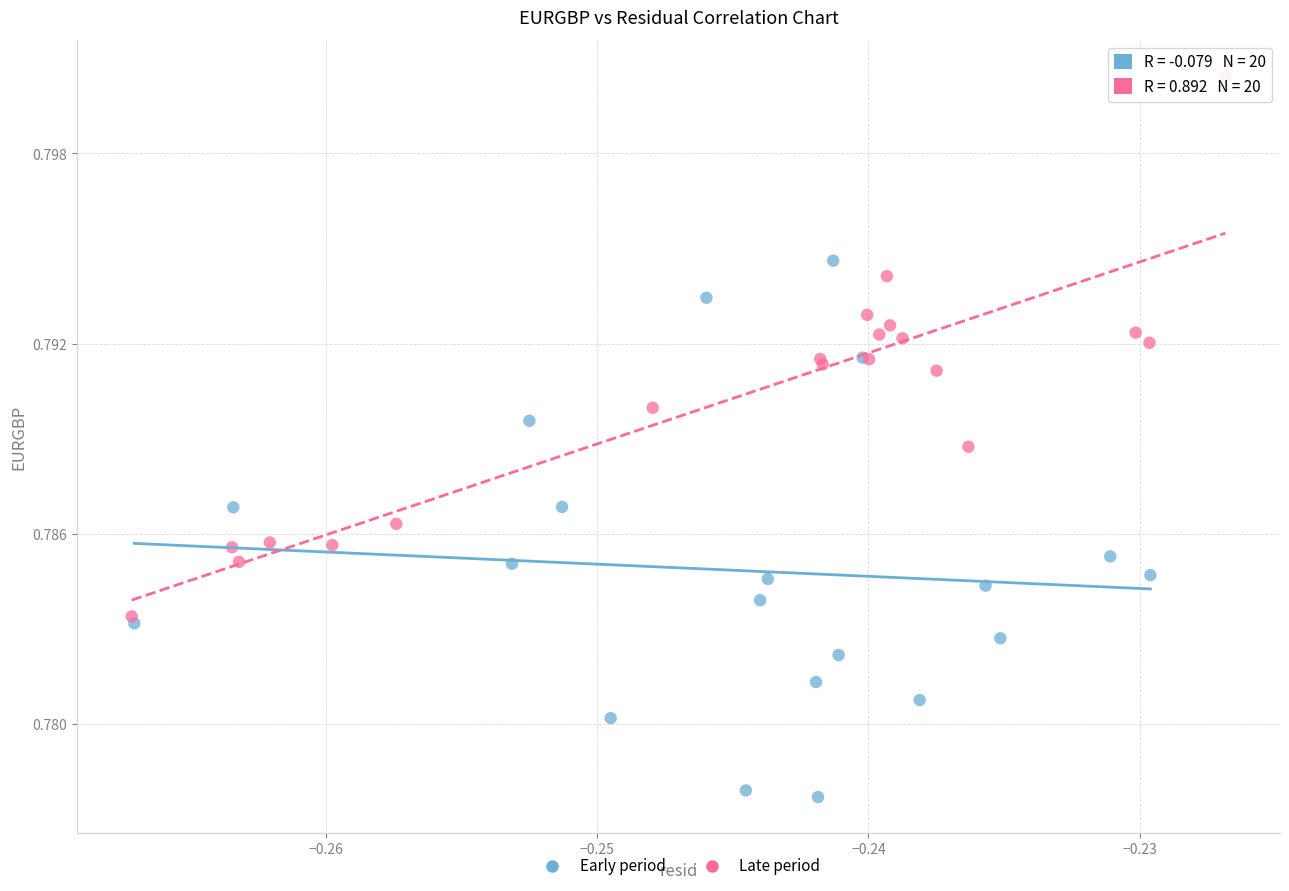

Which series contains the lowest Y value?

Early period